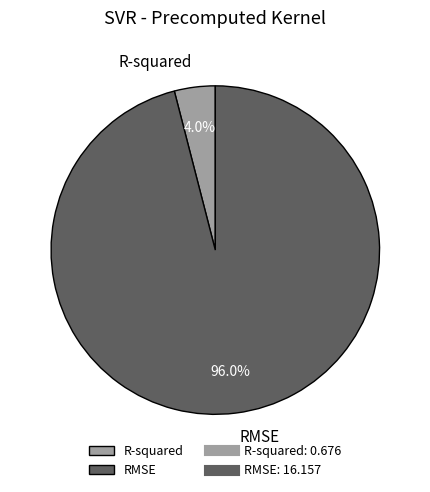

What is the smallest slice in the pie chart?

R-squared